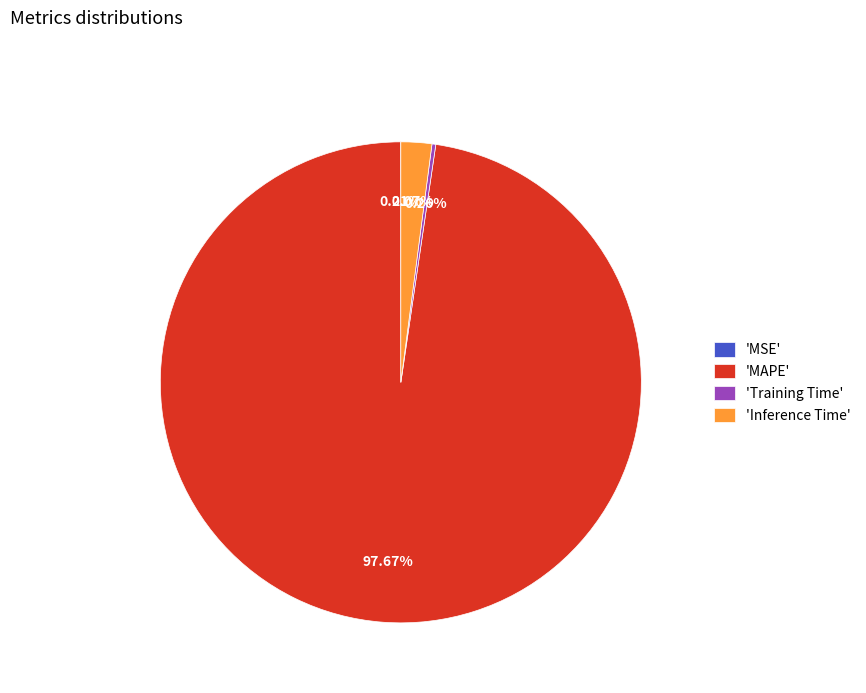

What is the largest slice in the pie chart?

'MAPE'